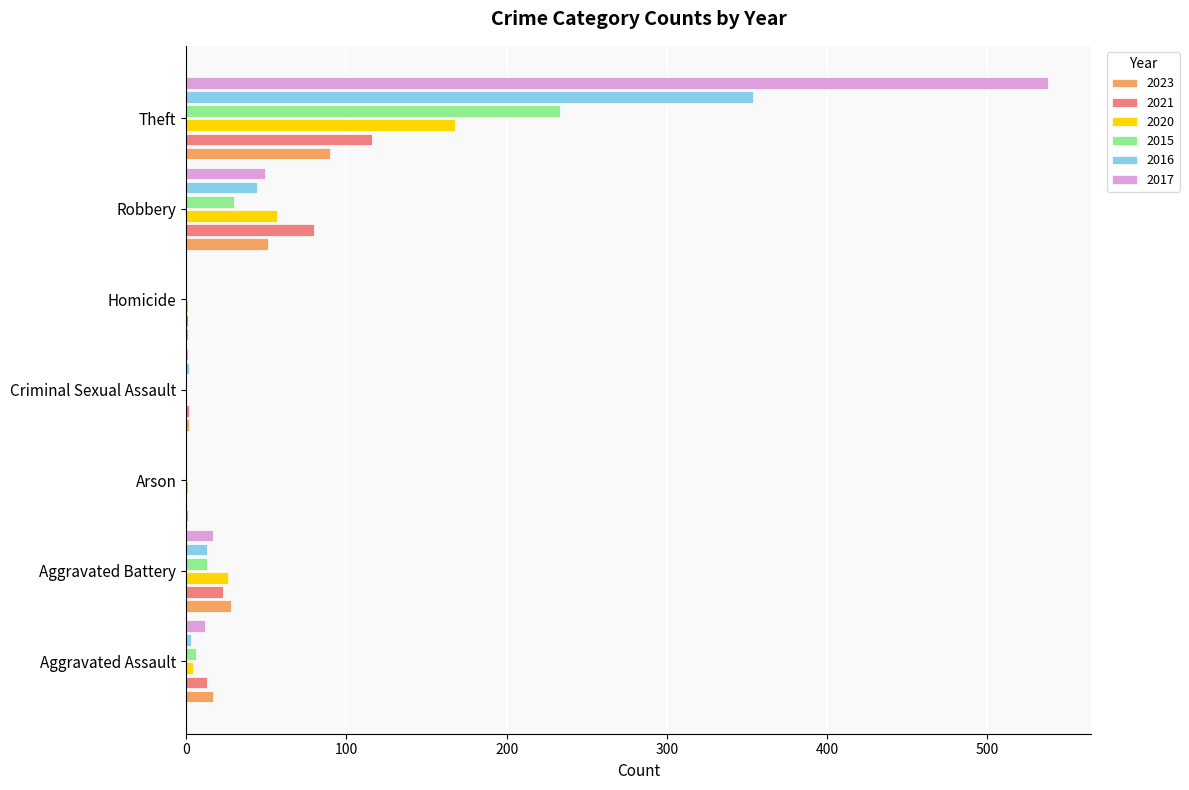

The 2023 series shows 51 at Robbery. True or false?

True